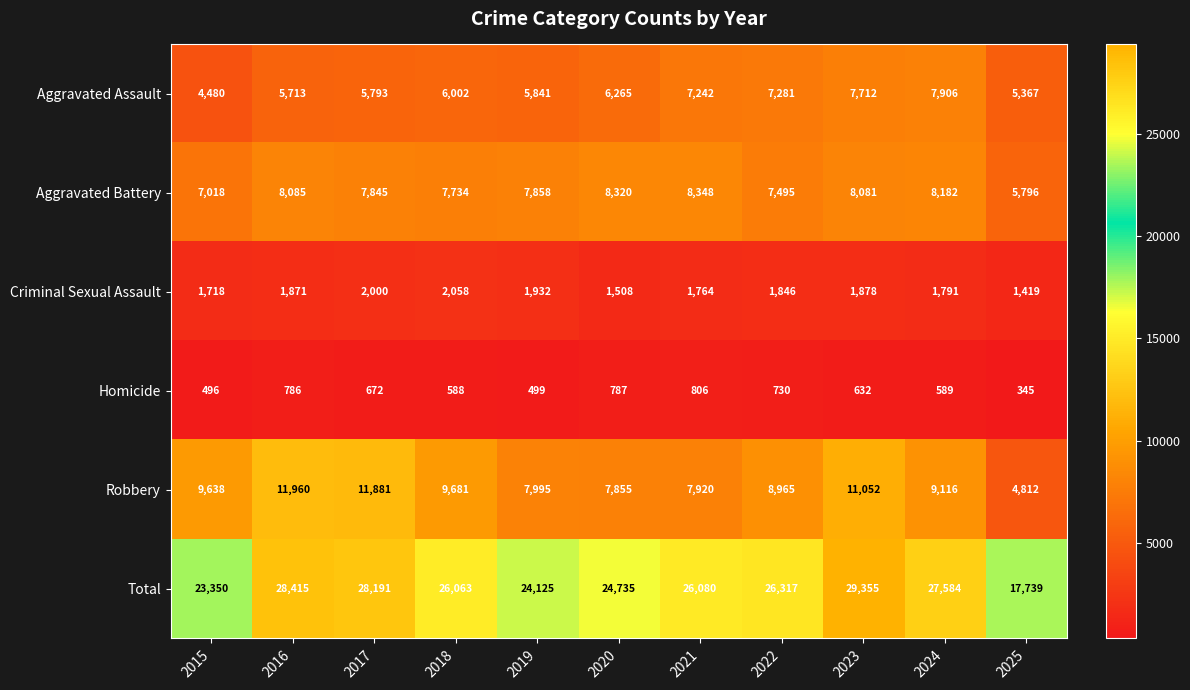

What value does the Aggravated Battery series have at 2025, to the nearest 100?

5800